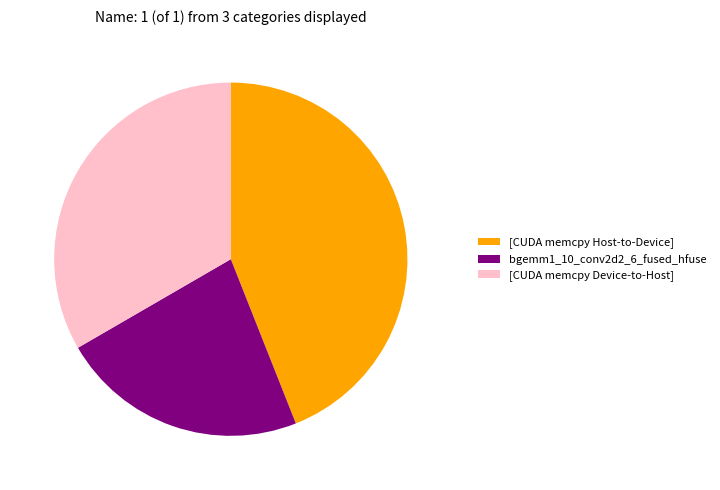

How many segments does this pie chart have?

3